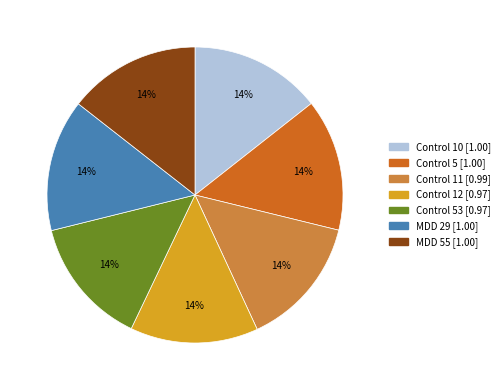

To the nearest percent, what is the average slice percentage?

14%